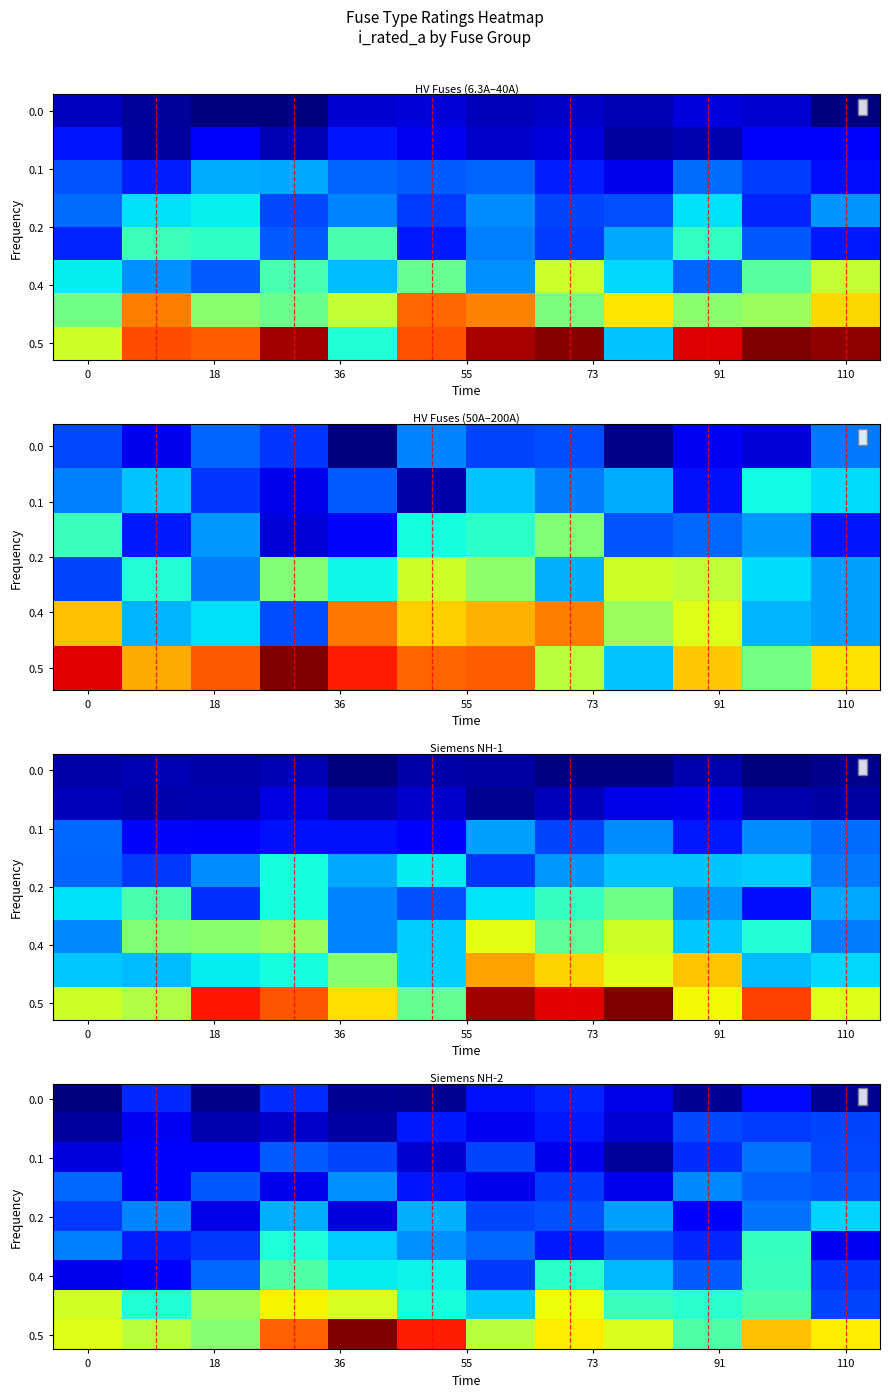

What is the total value across all series at 73?

4205.9